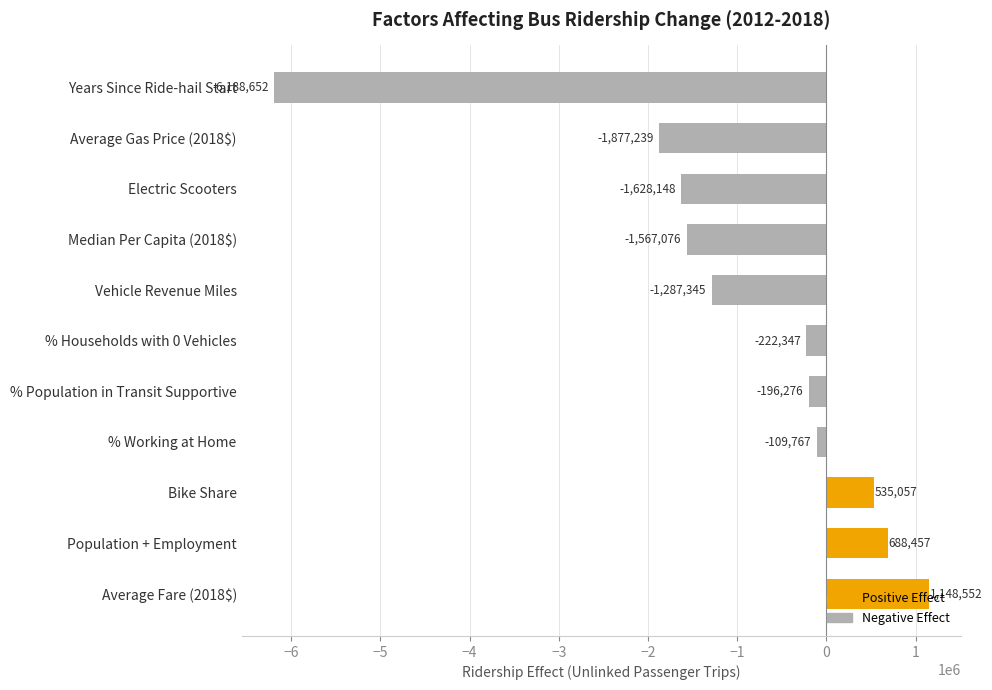

What is the sum of all values?

-10704785.3